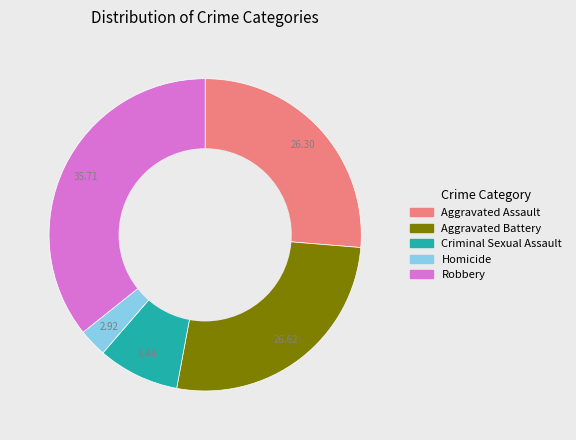

The Aggravated Assault slice represents 40% of the pie. True or false?

False